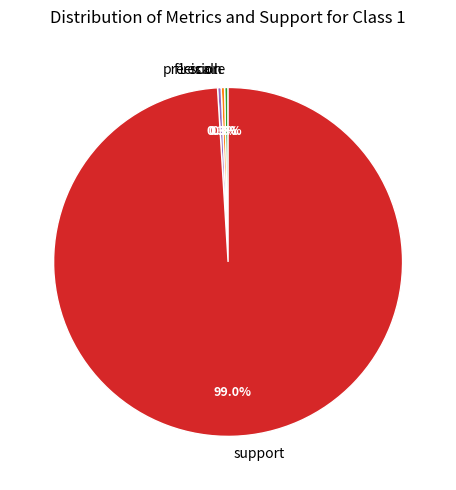

To the nearest percent, what is the average slice percentage?

25%